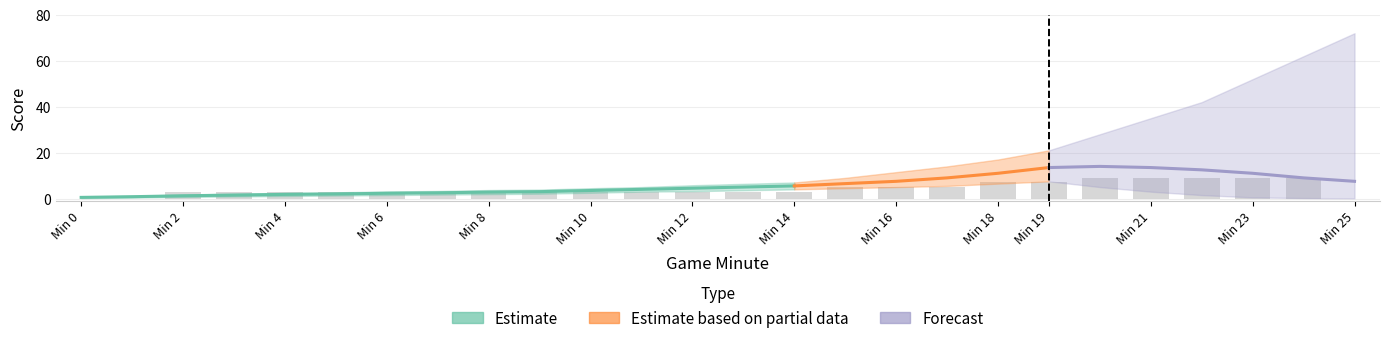

The Away Score series shows -1 at 15. True or false?

False